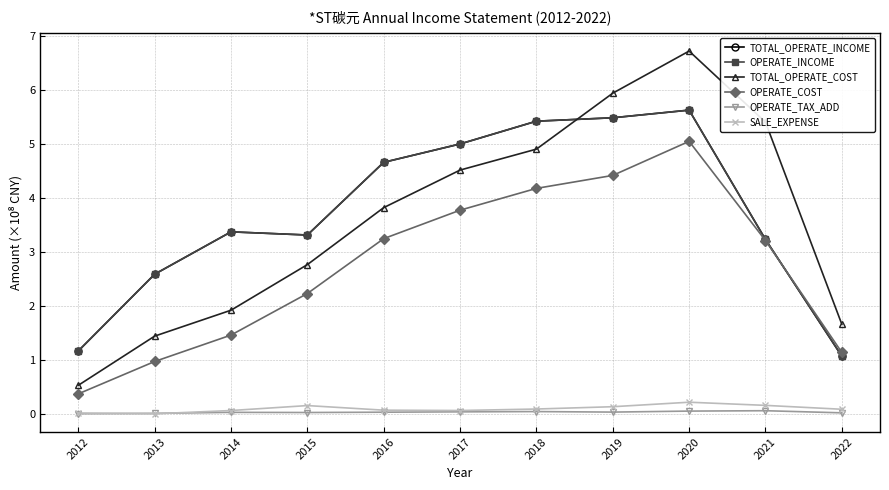

How many lines are shown in the chart?

6